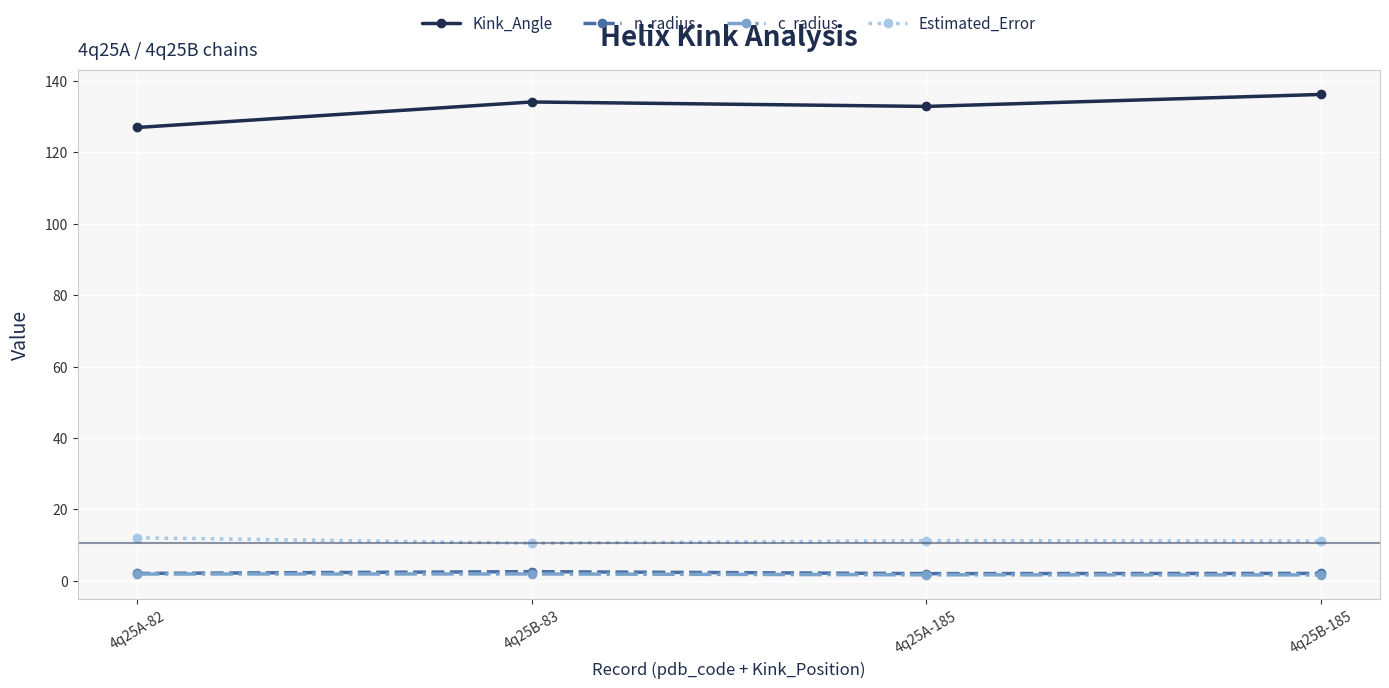

What are all the series names shown in the legend?

Kink_Angle, n_radius, c_radius, Estimated_Error